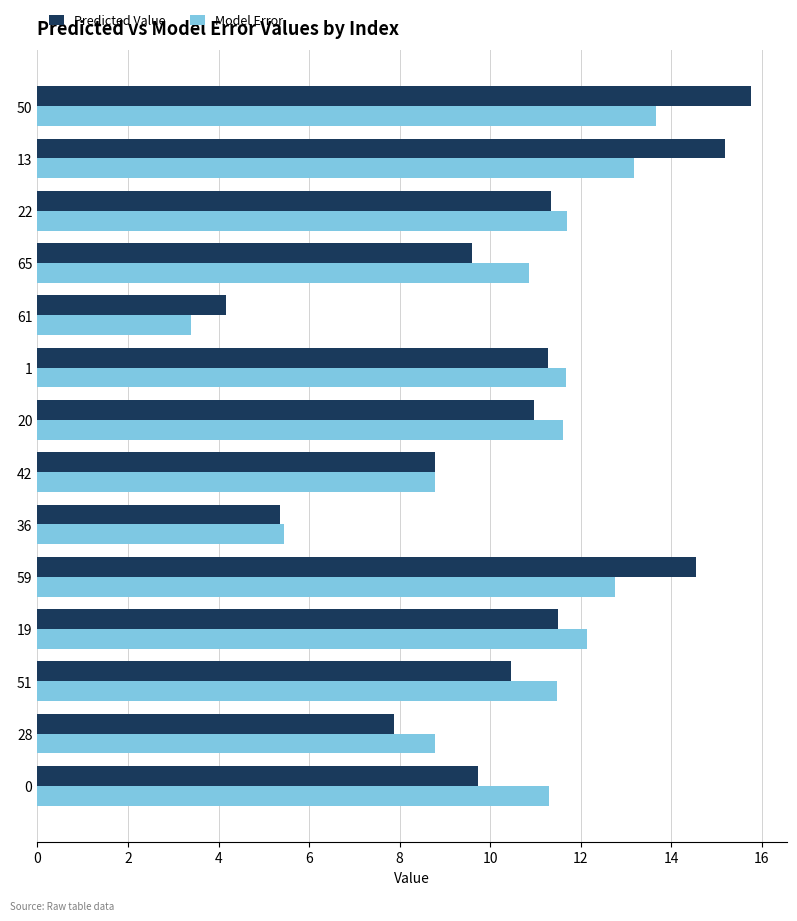

The value of Predicted Value at 36 is 8.6. True or false?

False